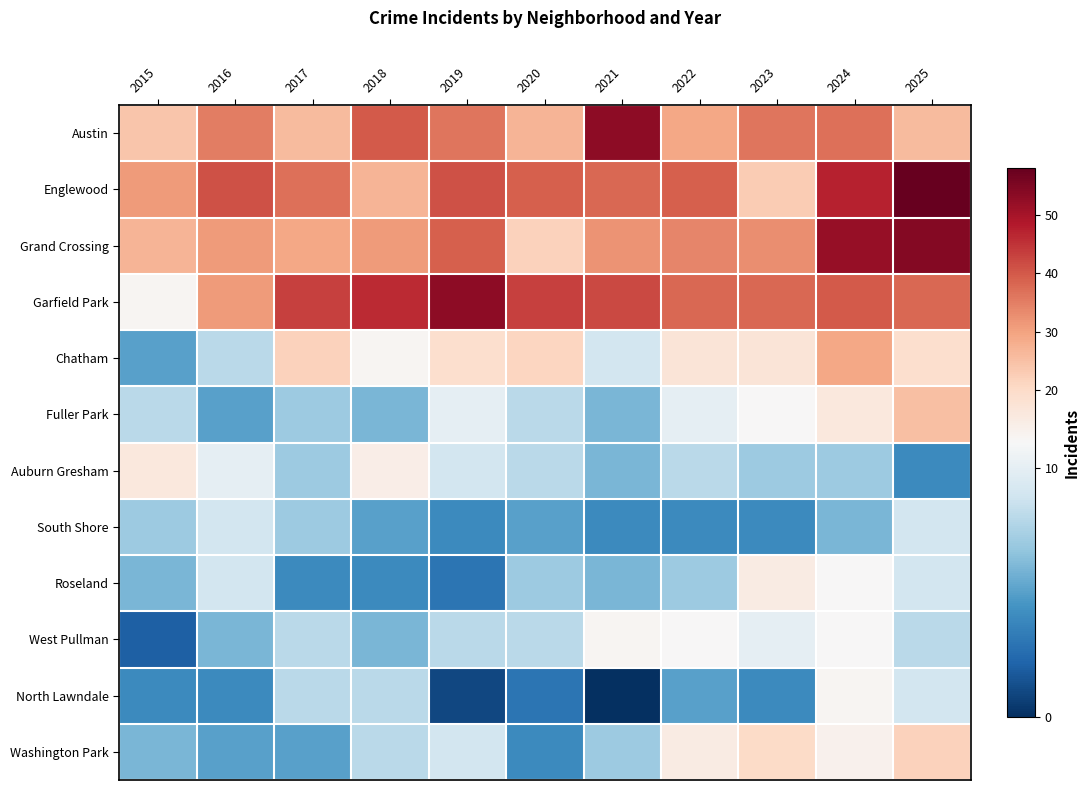

What is the difference between the highest and lowest values at 2019?

52